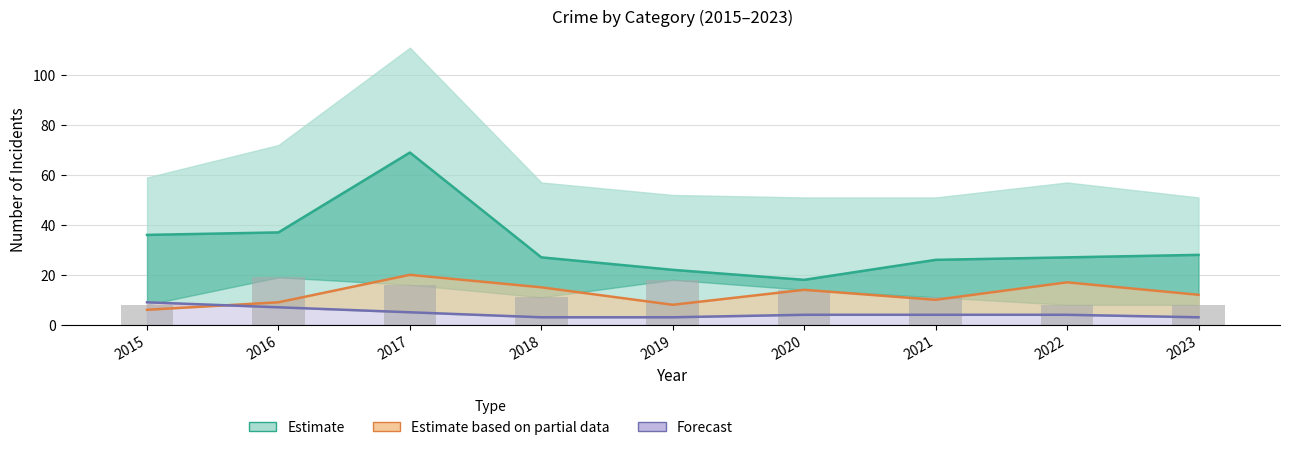

At which category is the sum across all series the highest?

2017